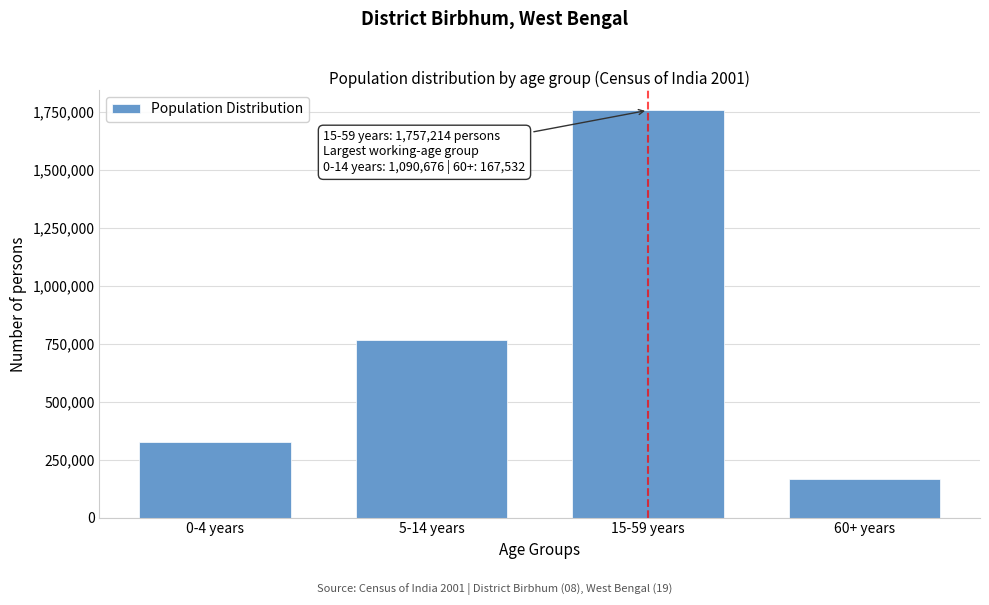

Reading left to right, transcribe all the data shown in this chart.

0-4 years=324134	5-14 years=766542	15-59 years=1757214	60+ years=167532